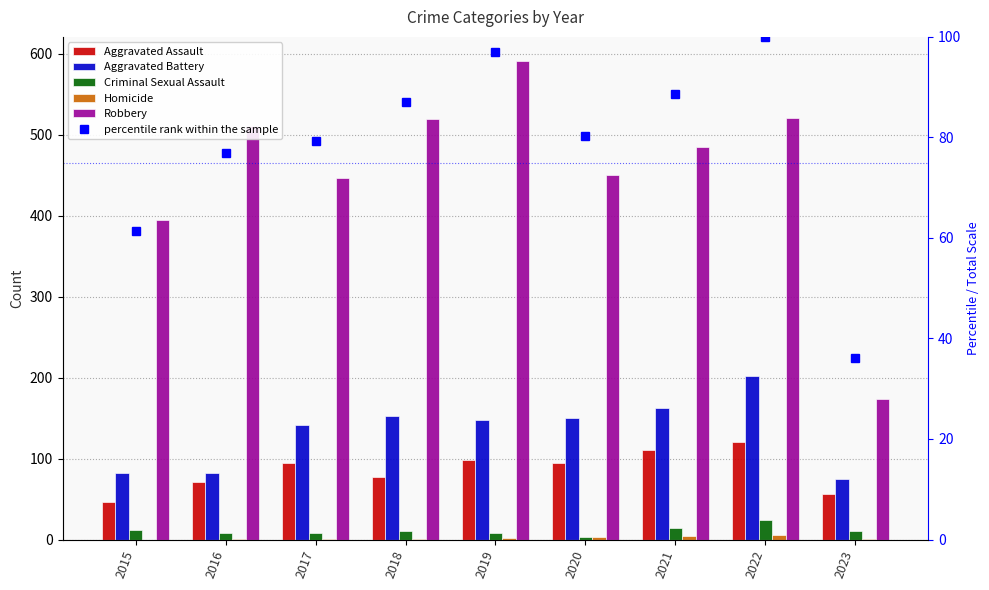

At which category does the chart reach its peak across all series?

2019